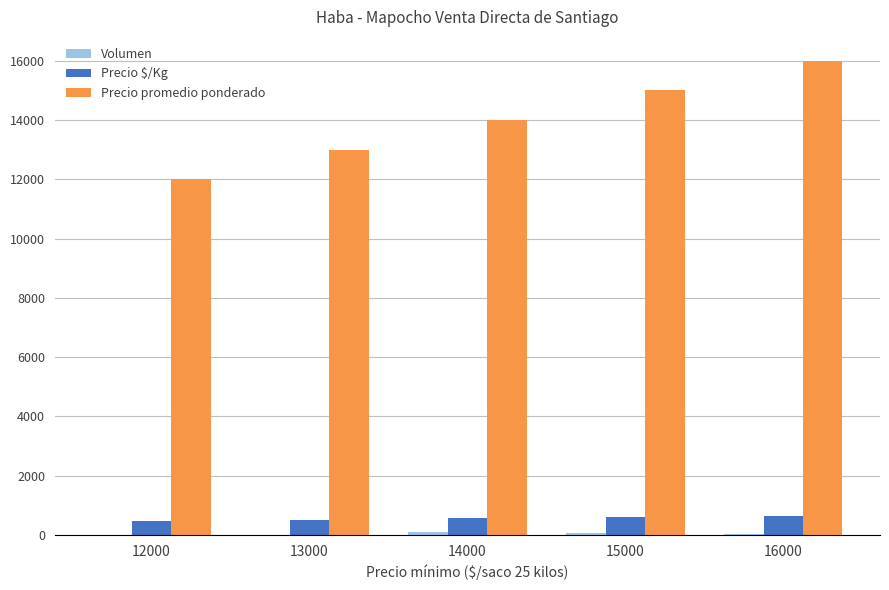

Which series has the largest total across all categories?

Precio promedio ponderado